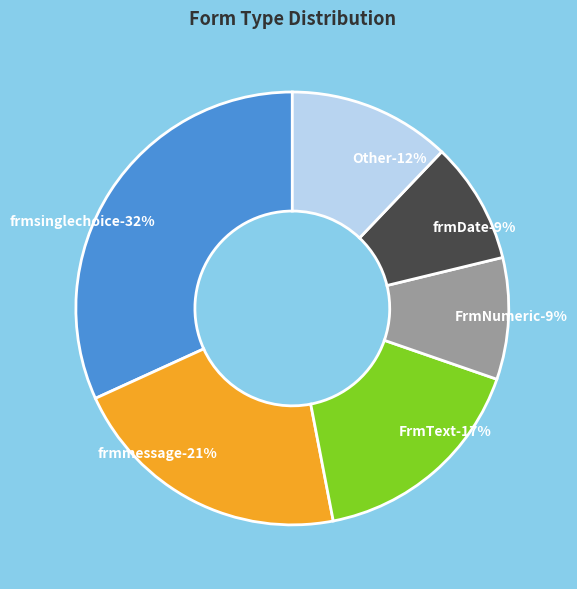

The frmsinglechoice slice represents 43% of the pie. True or false?

False